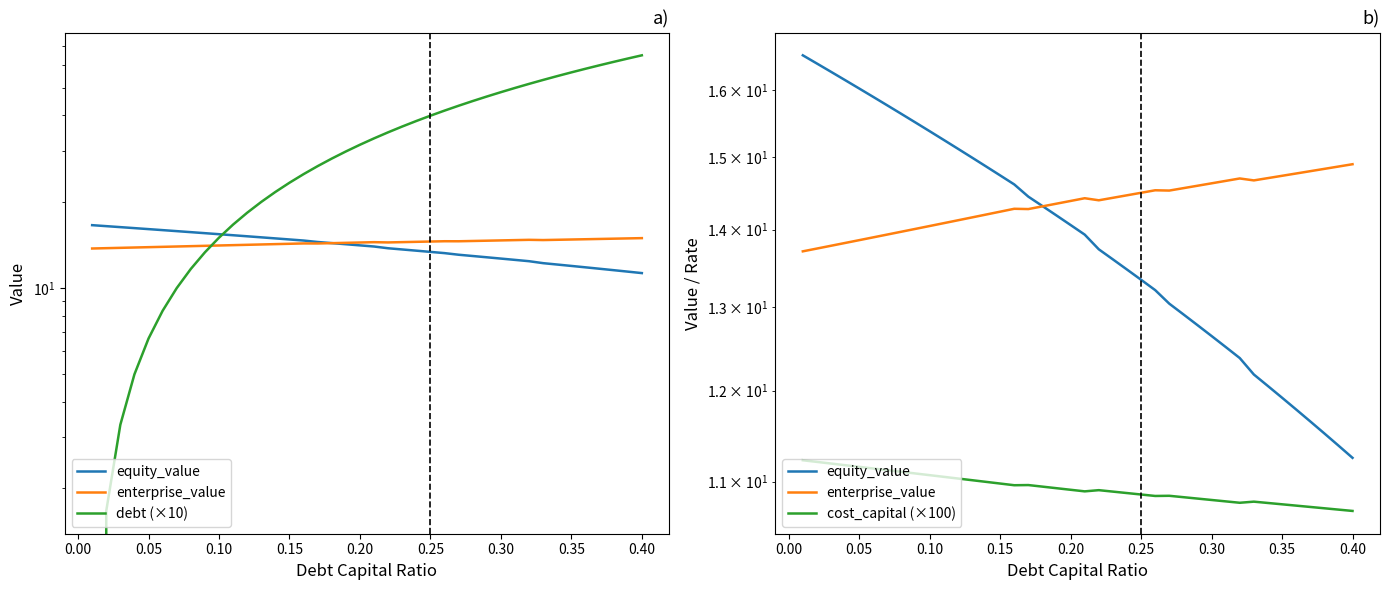

Is it true that cost_capital (×100) equals 2.3 at 13?

False